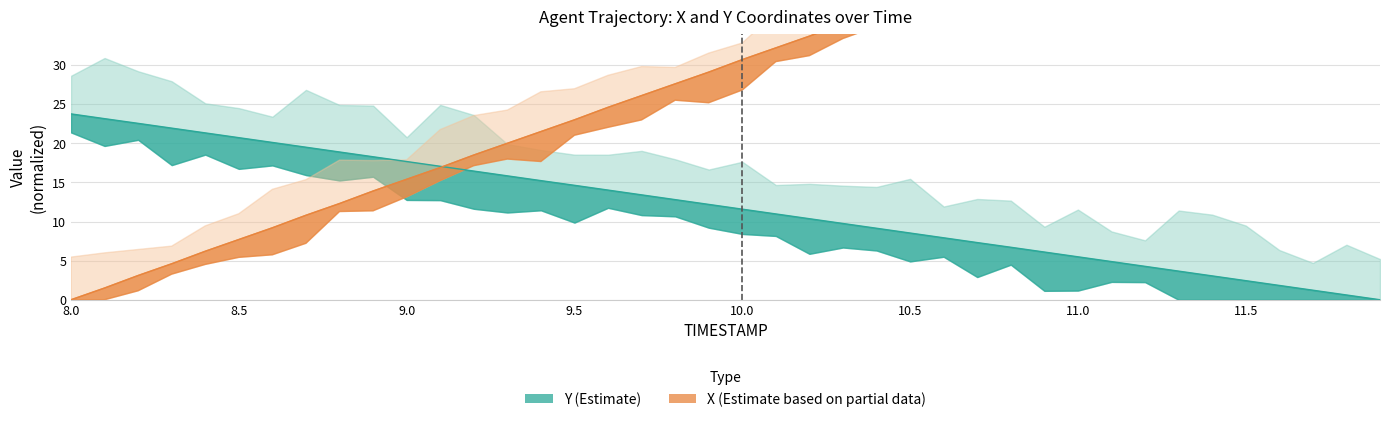

Rank the categories by X value from highest to lowest.

11.9, 11.8, 11.7, 11.6, 11.5, 11.4, 11.3, 11.2, 11.1, 11.0, 10.9, 10.8, 10.7, 10.6, 10.5, 10.4, 10.3, 10.2, 10.1, 10.0, 9.9, 9.8, 9.7, 9.6, 9.5, 9.4, 9.3, 9.2, 9.1, 9.0, 8.9, 8.8, 8.7, 8.6, 8.5, 8.4, 8.3, 8.2, 8.1, 8.0